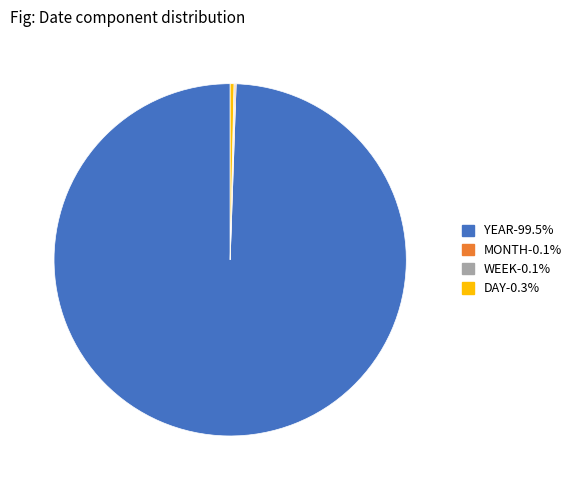

Do YEAR and DAY together represent more than half of the pie?

Yes